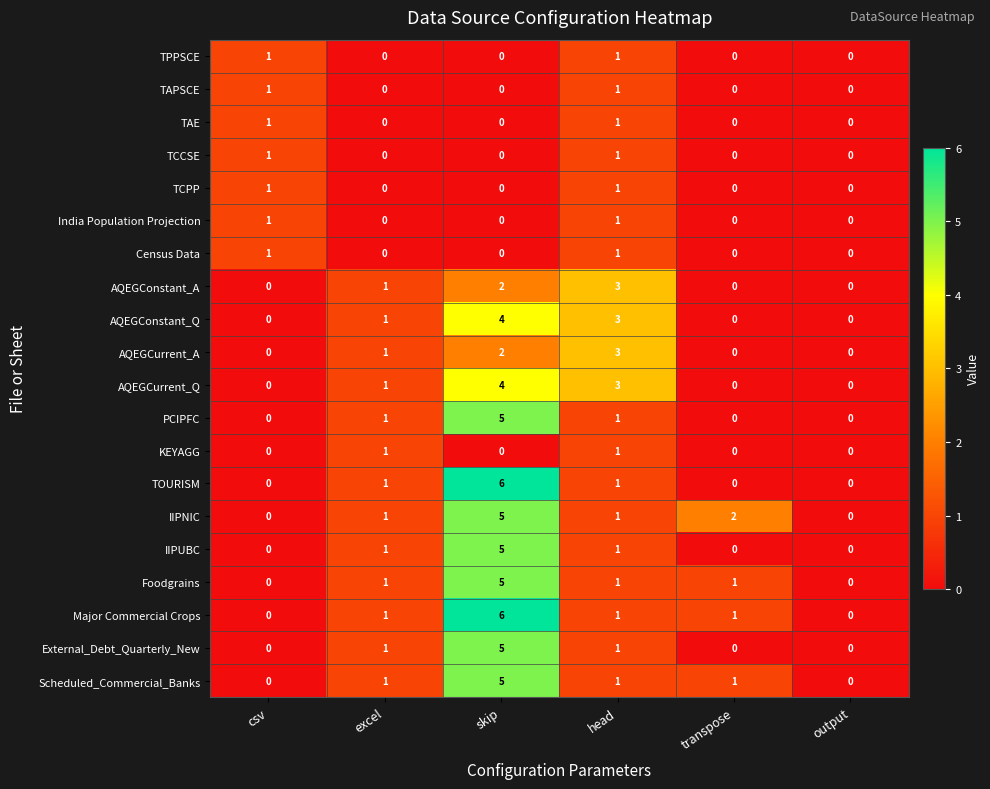

The value of AQEGConstant_Q at skip is 6. True or false?

False